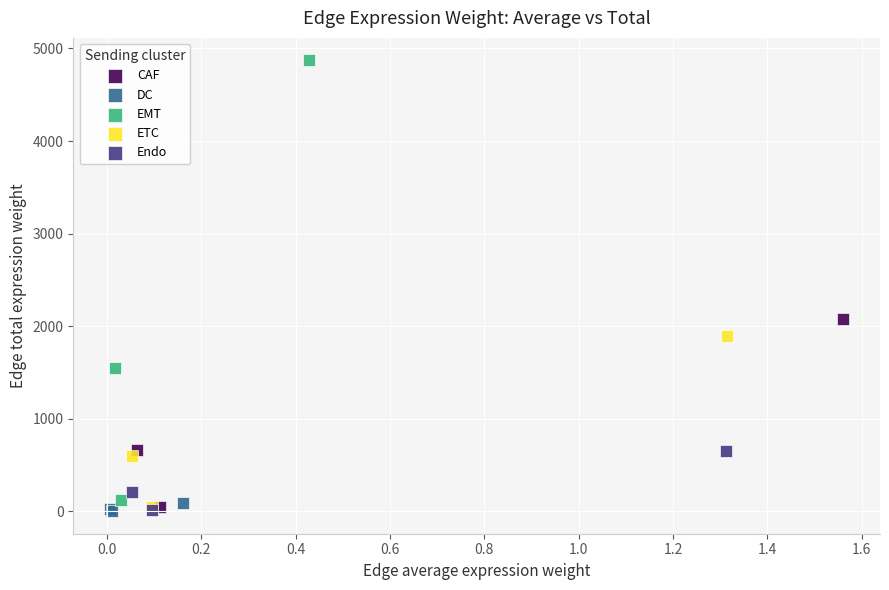

Which series contains the highest Y value?

EMT